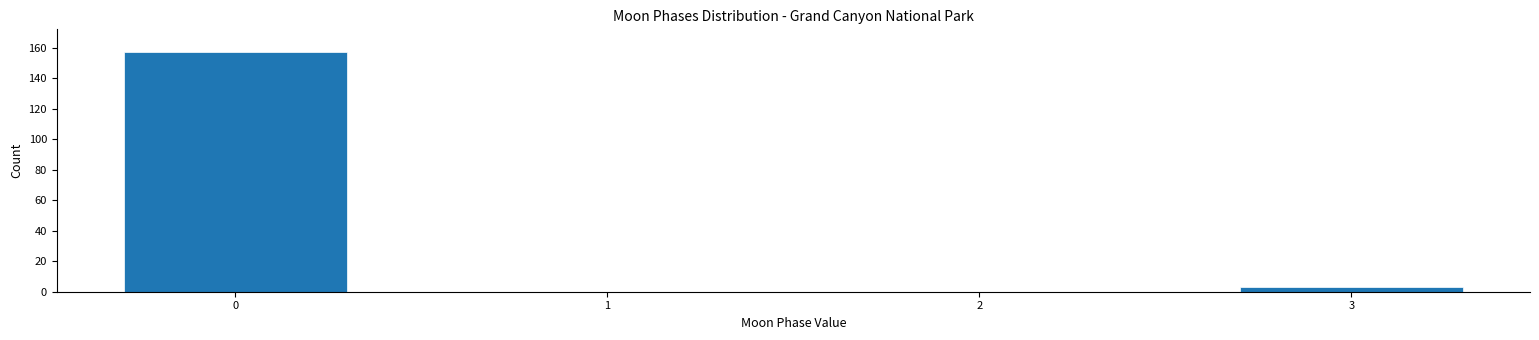

Reading left to right, list all the values displayed in this chart.

0=157	1=0	2=0	3=3